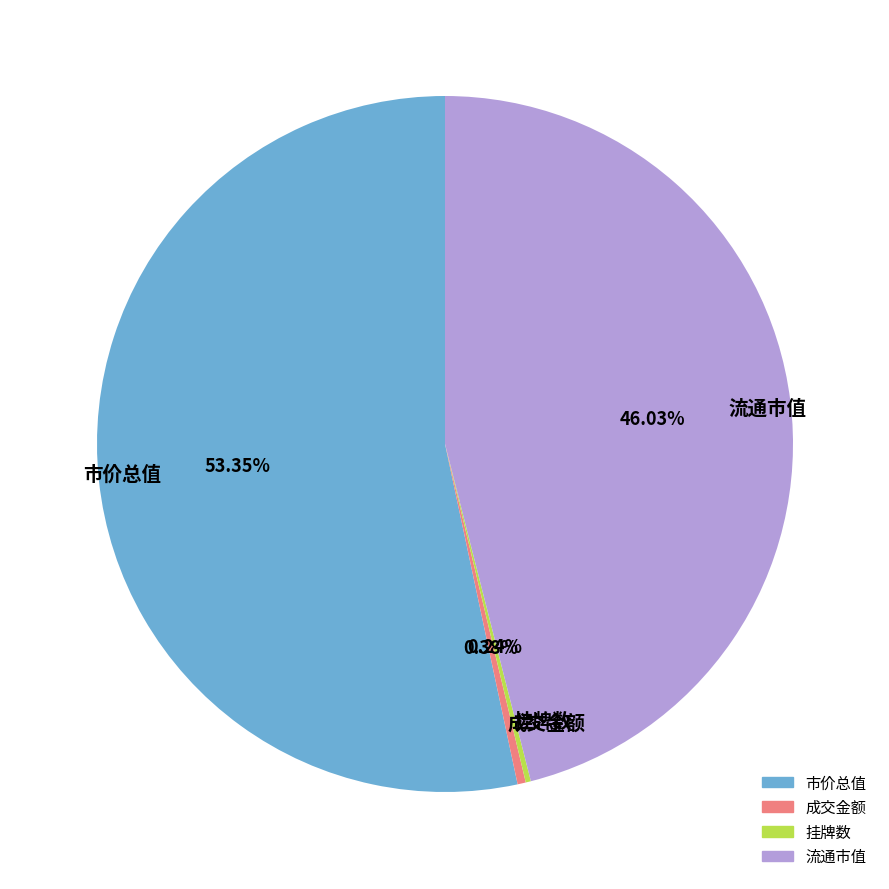

Does any single category account for the majority?

Yes